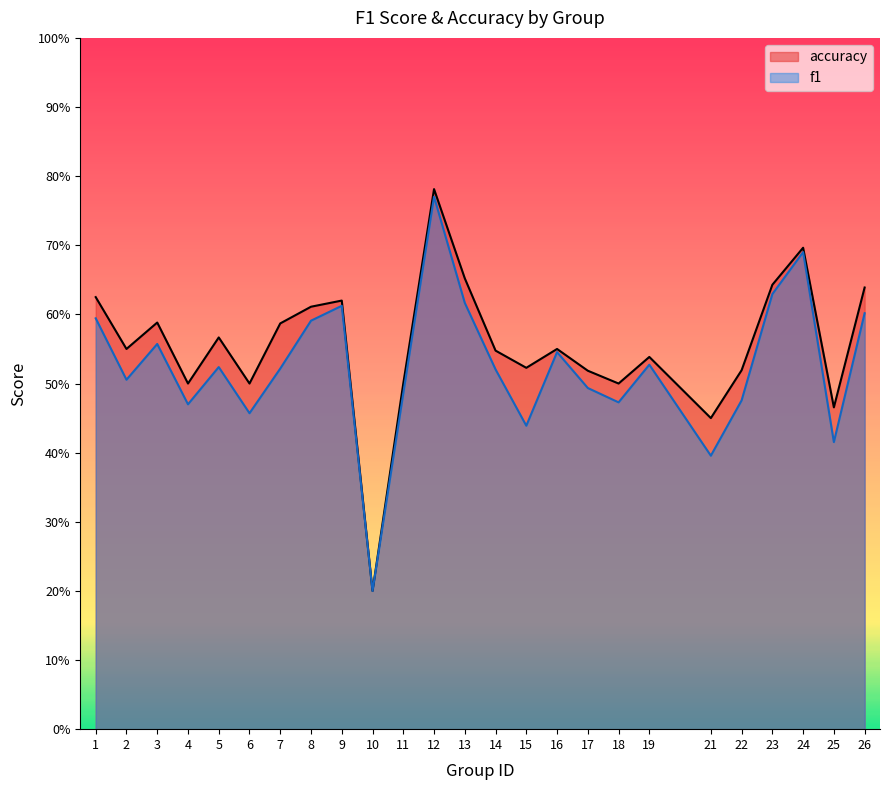

Rank the series at 3 from lowest to highest value.

f1, accuracy